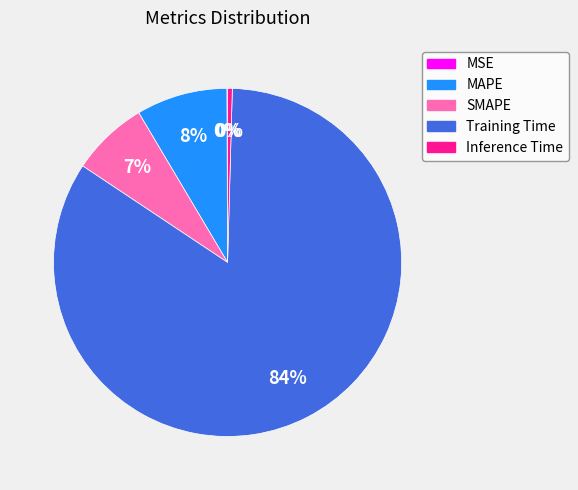

The MAPE slice represents 8% of the pie. True or false?

True